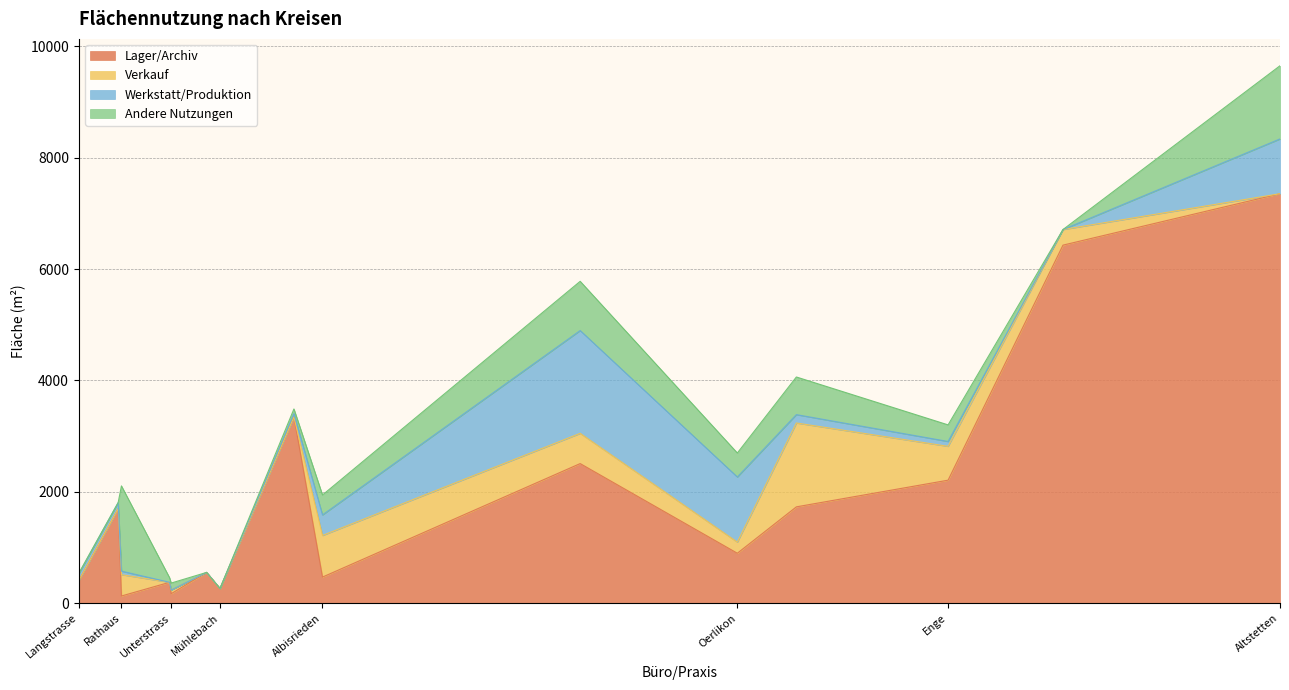

What is the average value of the Werkstatt/Produktion series?

331